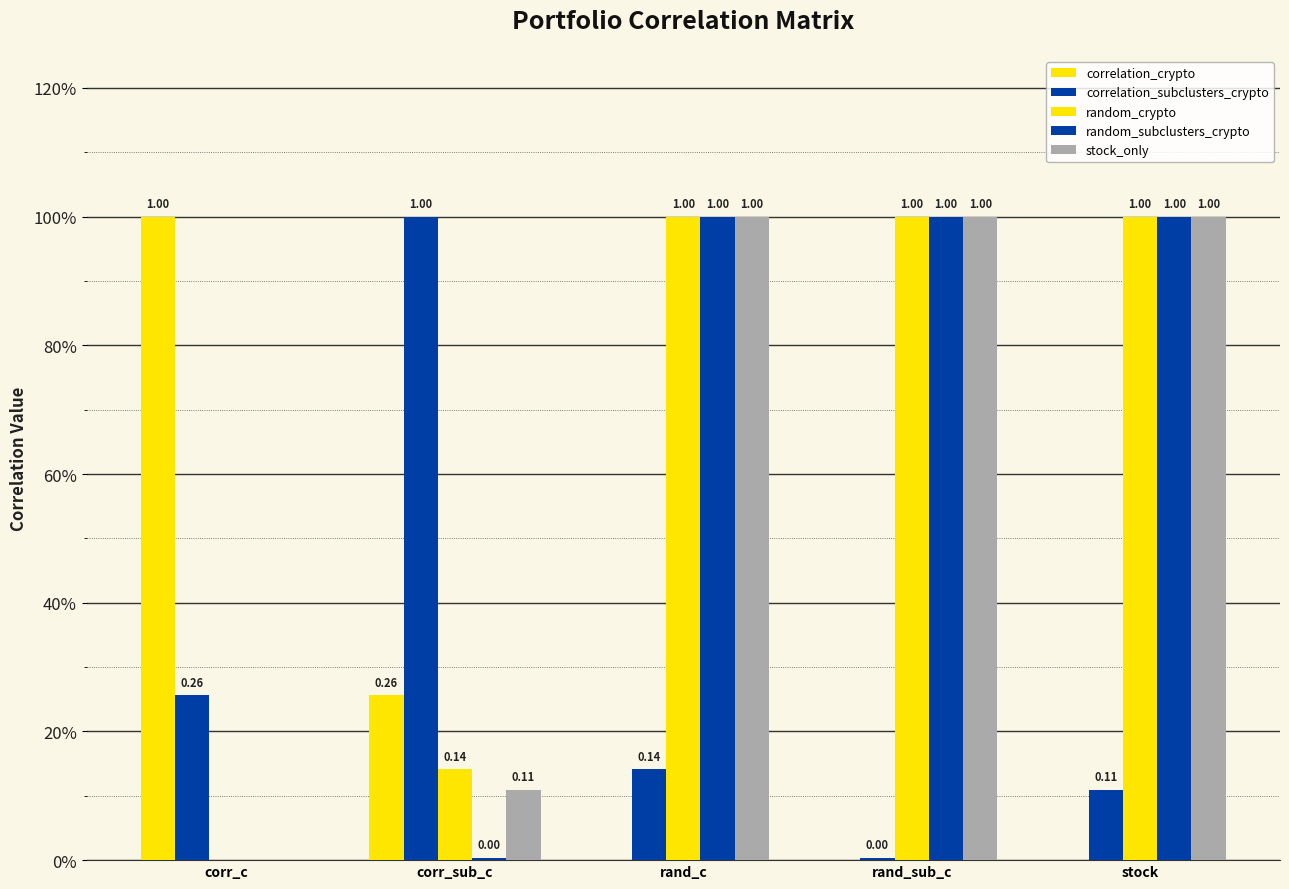

What position from the left is rand_c?

3